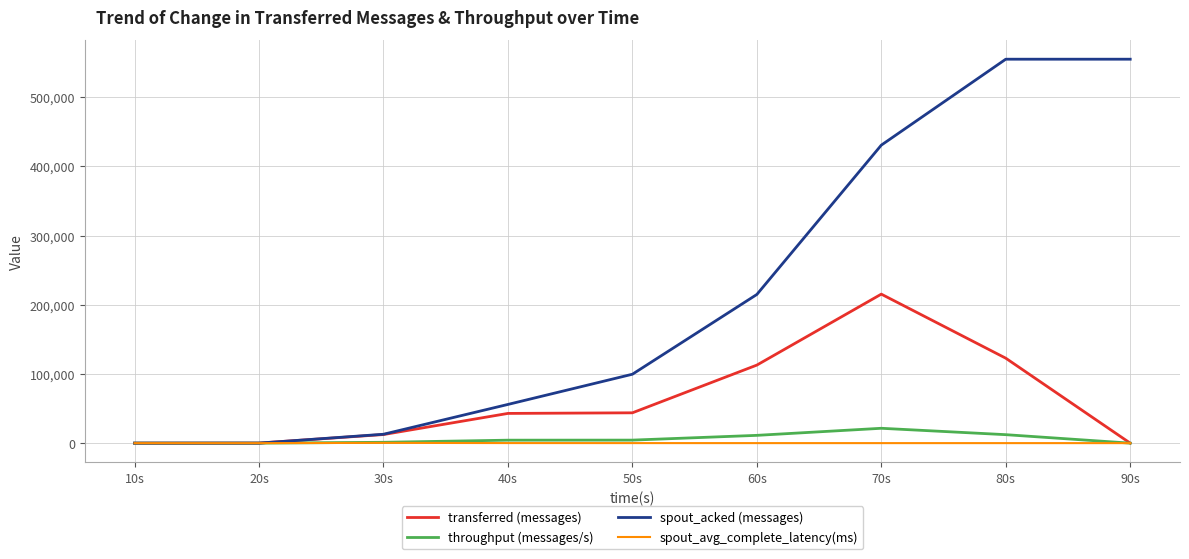

Count the number of data series in this chart.

4